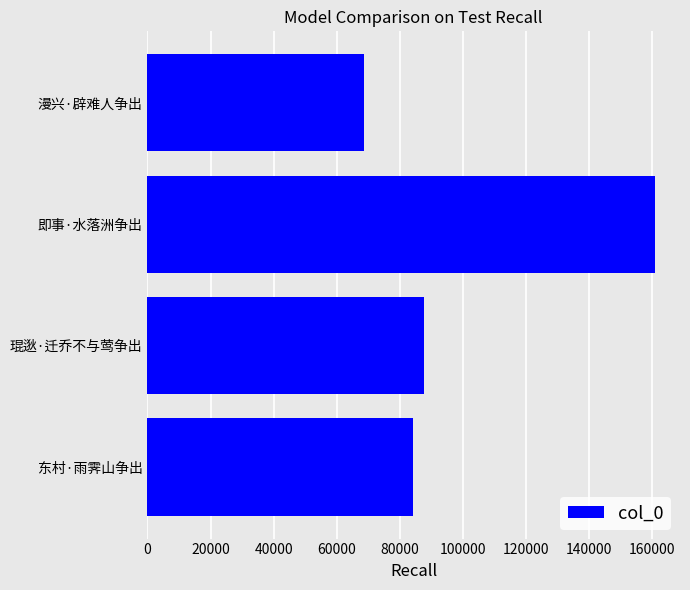

List the labels in order of value, largest first.

即事·水落洲争出, 琨逖·迁乔不与莺争出, 东村·雨霁山争出, 漫兴·辟难人争出